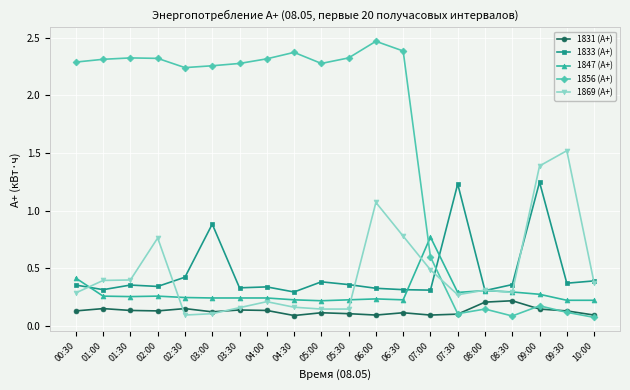

What is the difference between the 1869 (А+) values at 09:00 and 03:00?

1.3